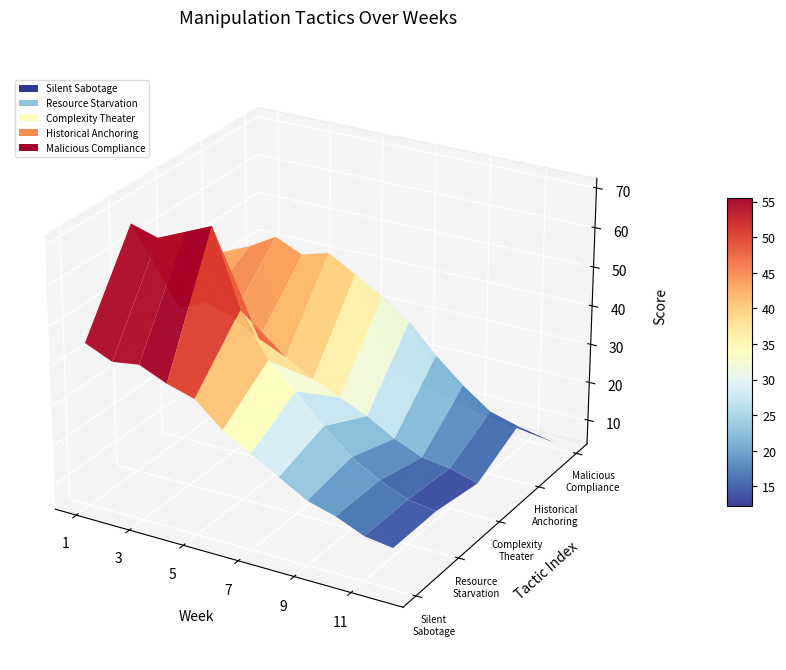

At which label is Resource Starvation closest to 42?

6